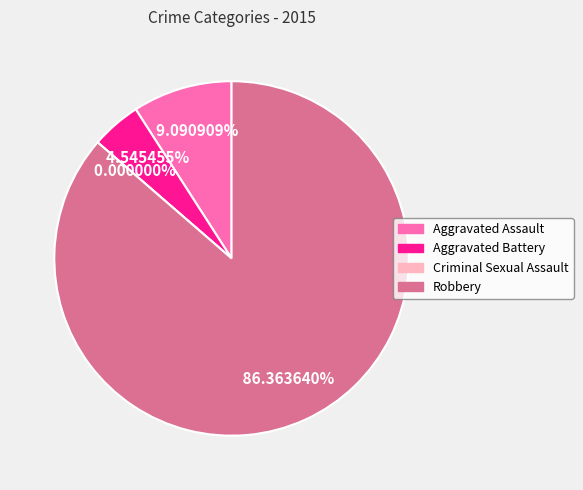

Rank the categories by value from lowest to highest.

Criminal Sexual Assault, Aggravated Battery, Aggravated Assault, Robbery